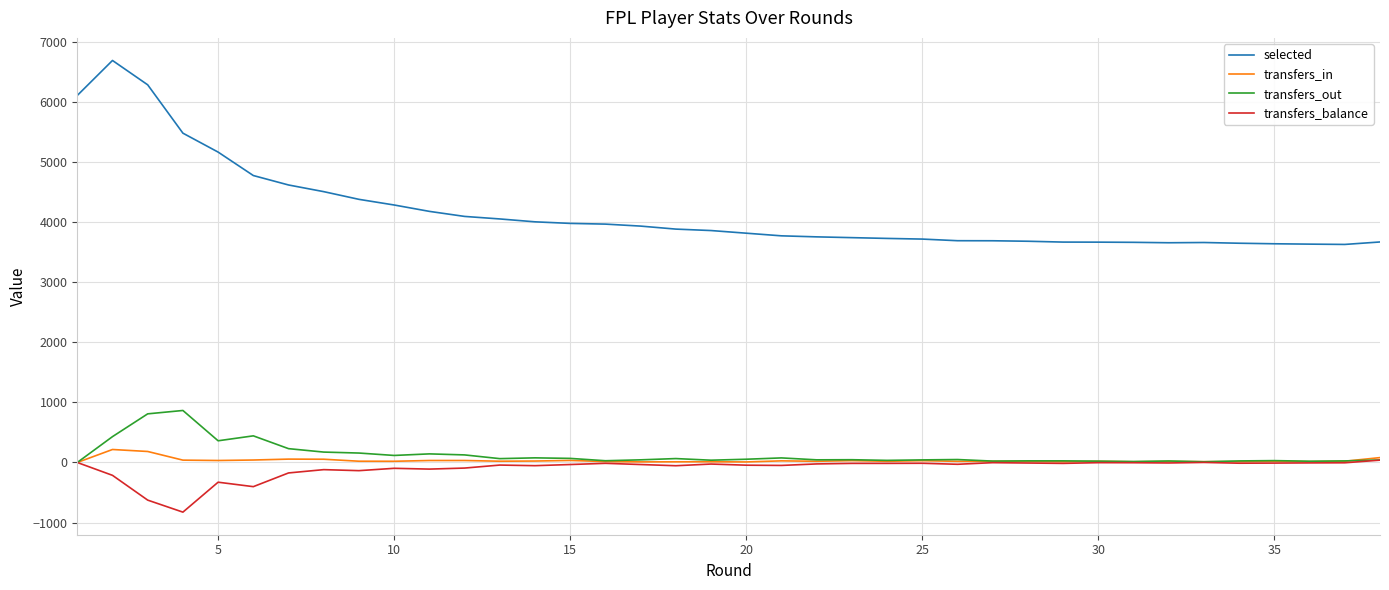

True or false: selected and transfers_out cross at least once.

False